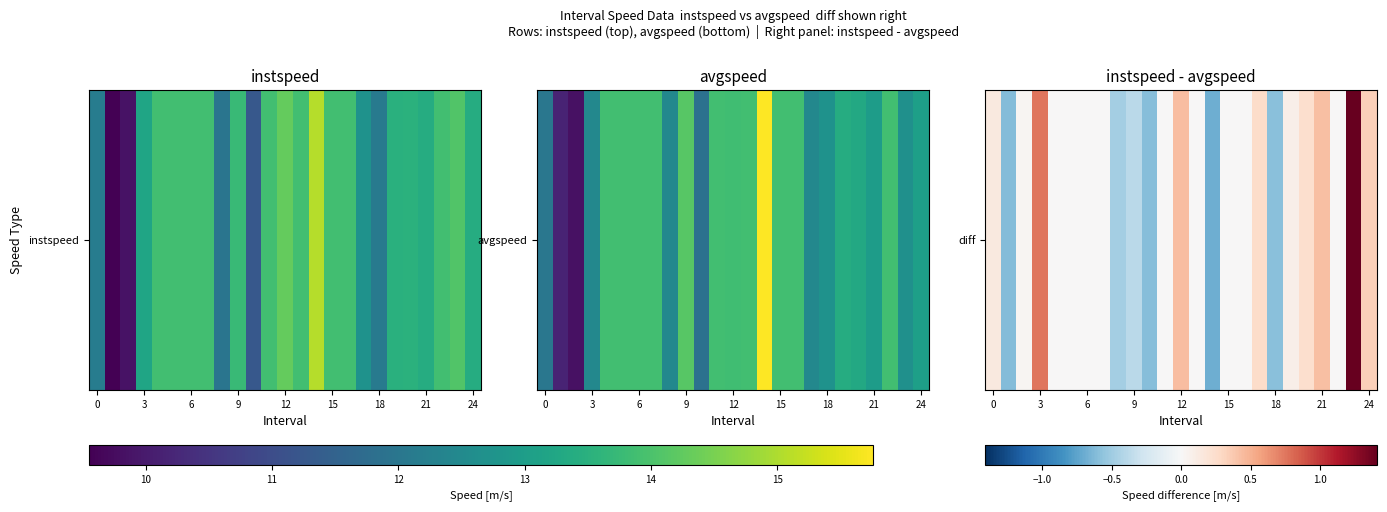

Reading right to left, transcribe all the data shown in this chart.

0.3	1.4	0.0	0.4	0.2	0.1	-0.6	0.3	0.0	0.0	-0.7	0.0	0.4	0.0	-0.6	-0.4	-0.5	0.0	0.0	0.0	0.0	0.8	0.0	-0.6	0.1